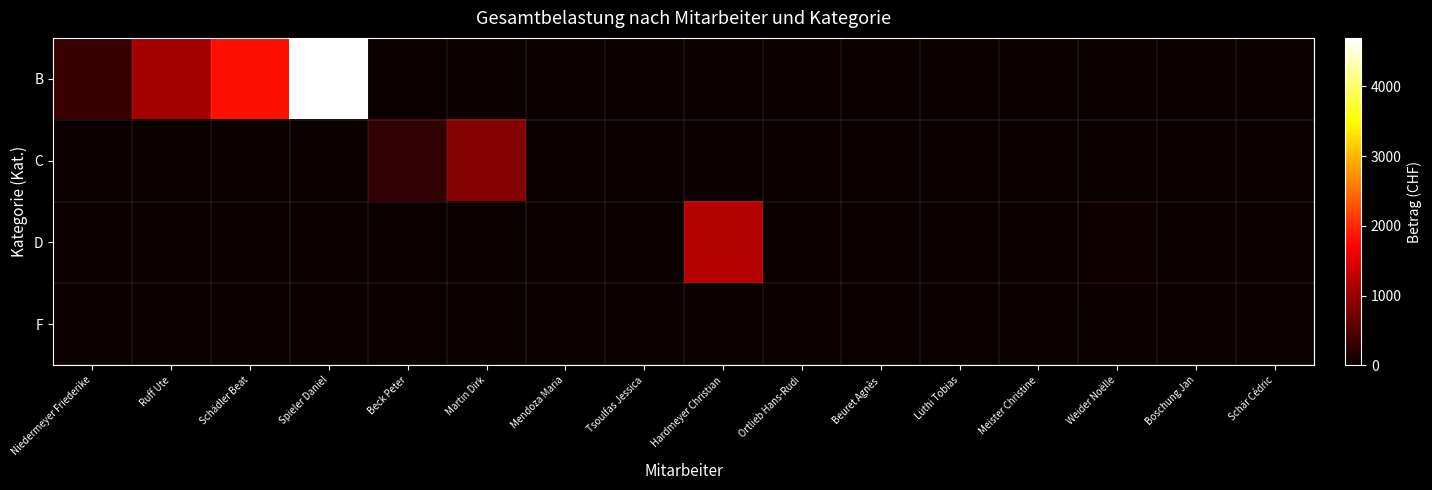

Rank the series at Mendoza Maria from lowest to highest value.

B, C, D, F